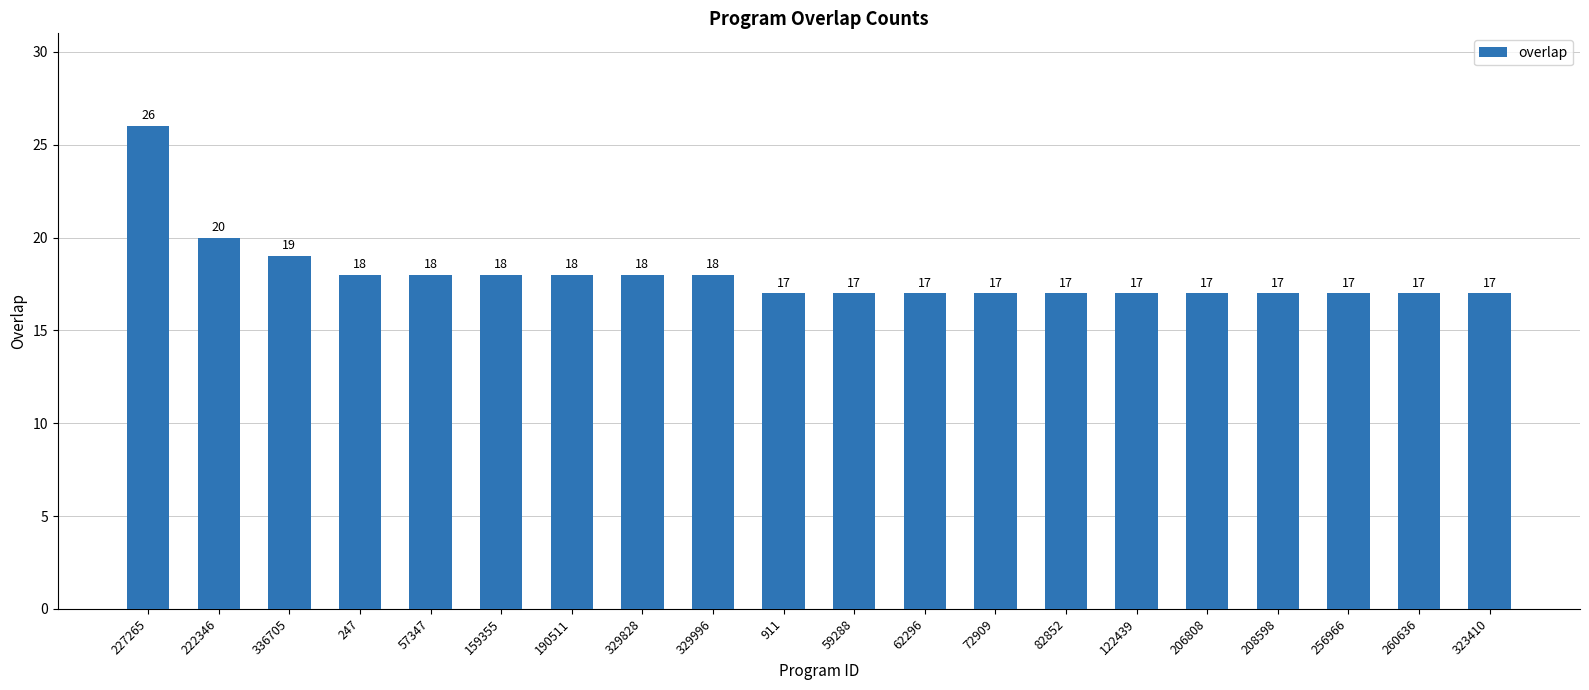

How many bars are there in total?

20